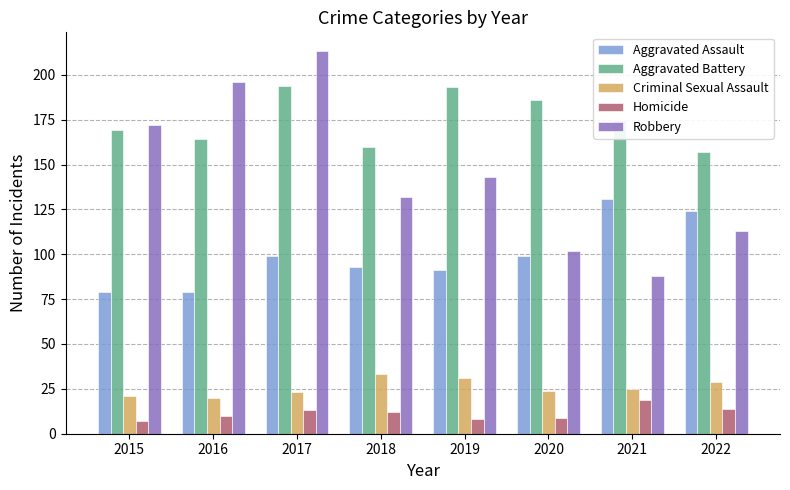

What is the minimum value shown in the chart?

7